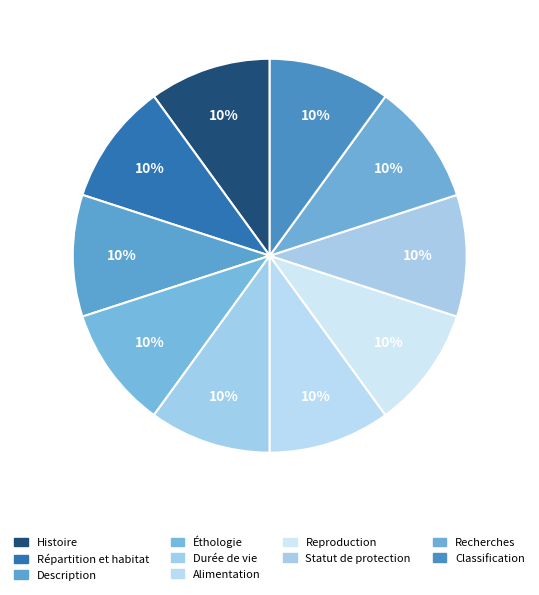

Which category has the smallest portion of the pie?

Histoire